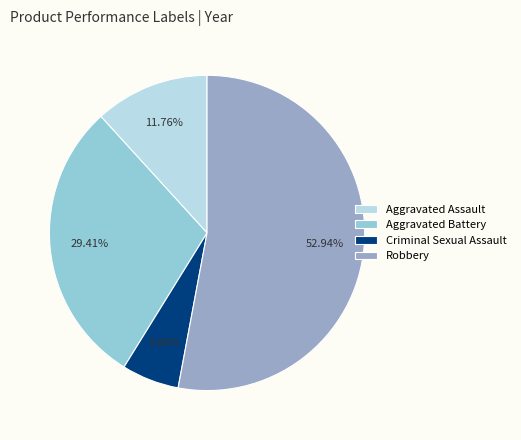

What is the smallest slice in the pie chart?

Criminal Sexual Assault